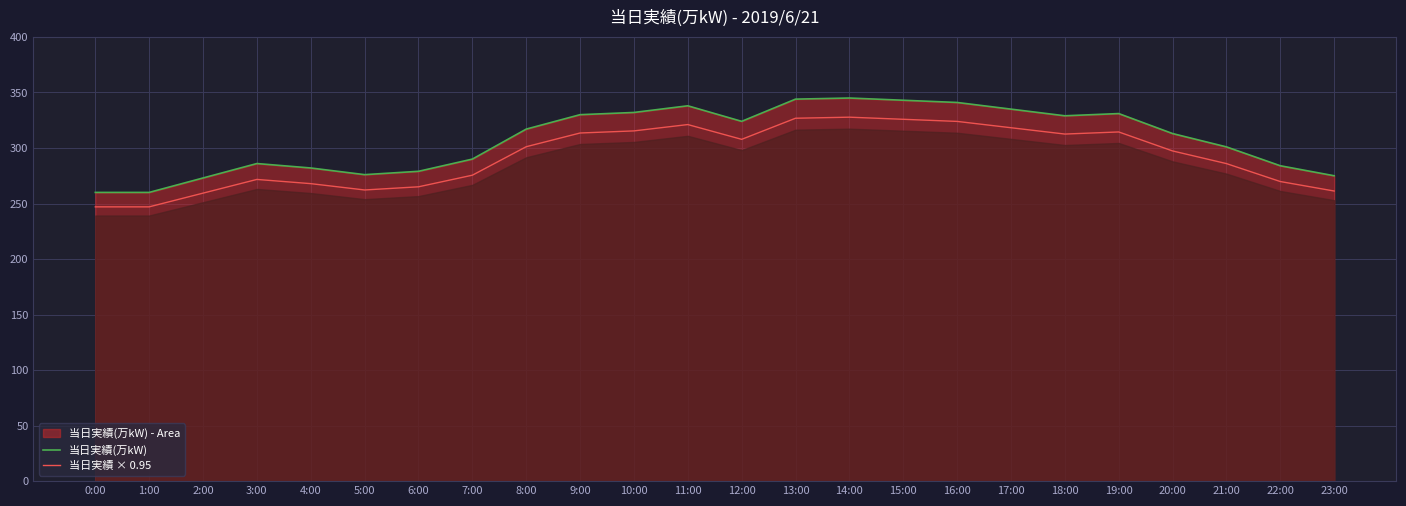

Which category has the highest value across all series?

14:00